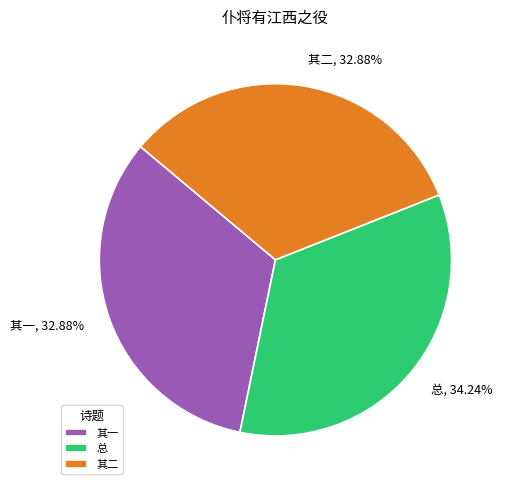

Which has a higher value, 其二, 32.88% or 总, 34.24%?

总, 34.24%